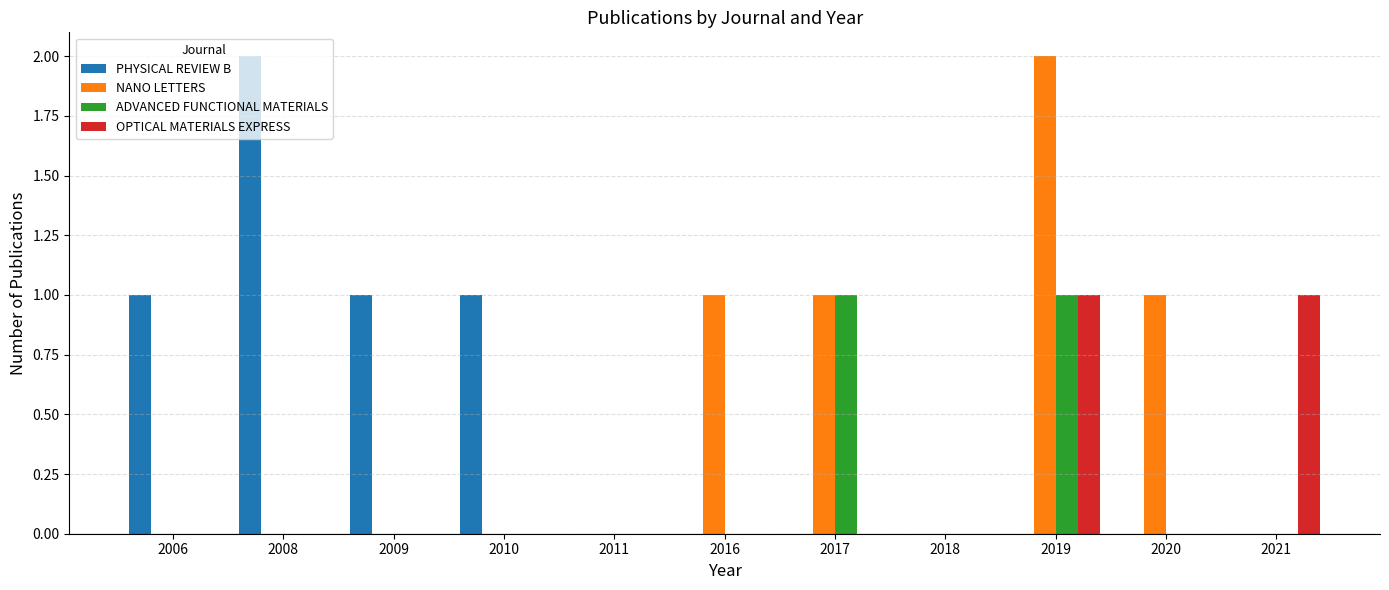

At which category is the sum across all series the highest?

2019